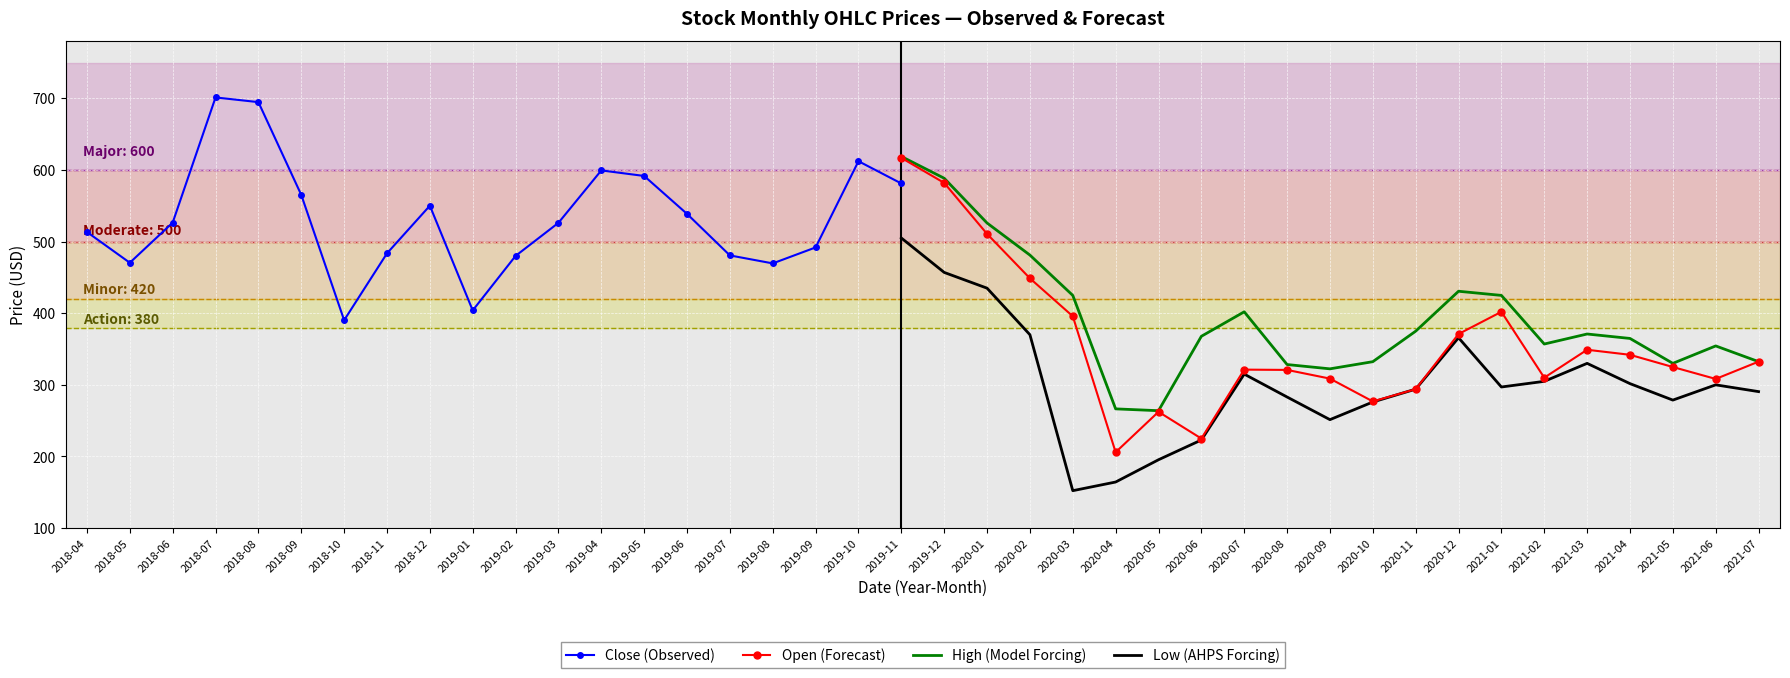

How many data points does each series have?

40